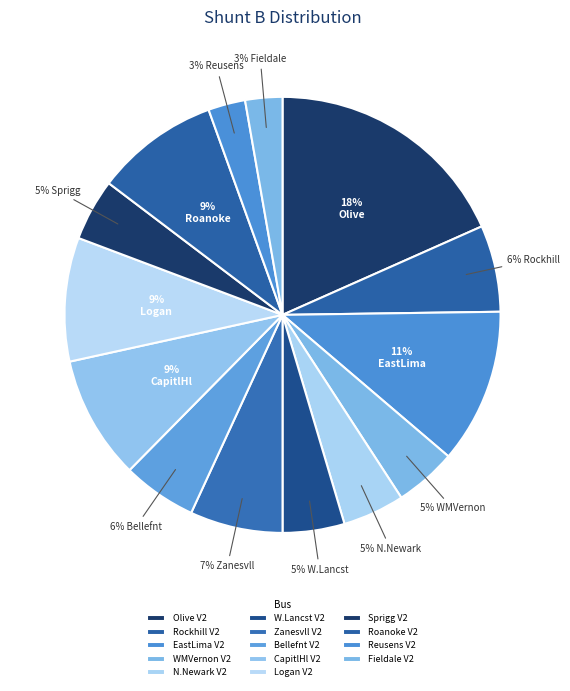

How many slices are in this pie chart?

14